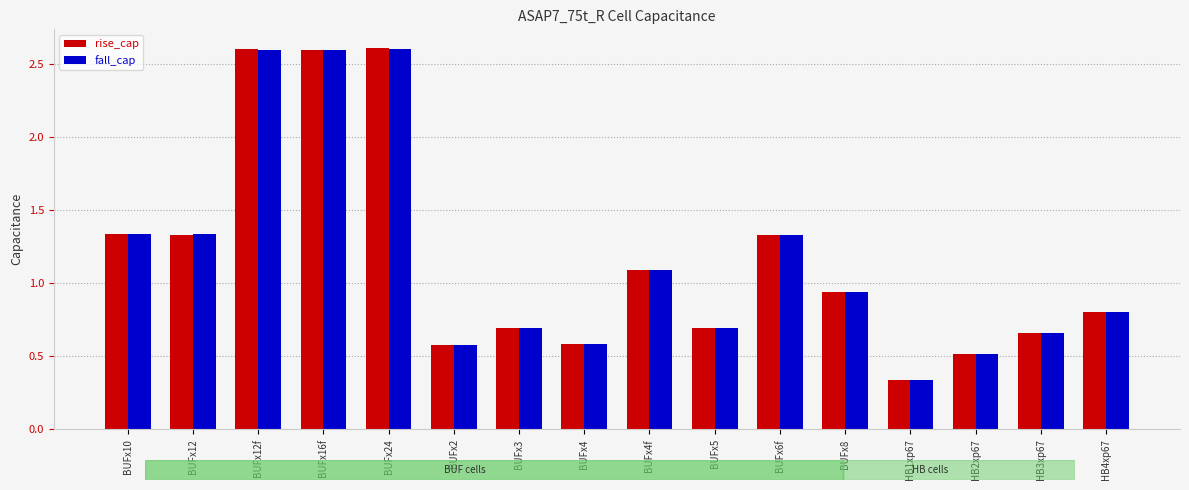

Which category has the lowest value in the rise_cap series?

HB1xp67